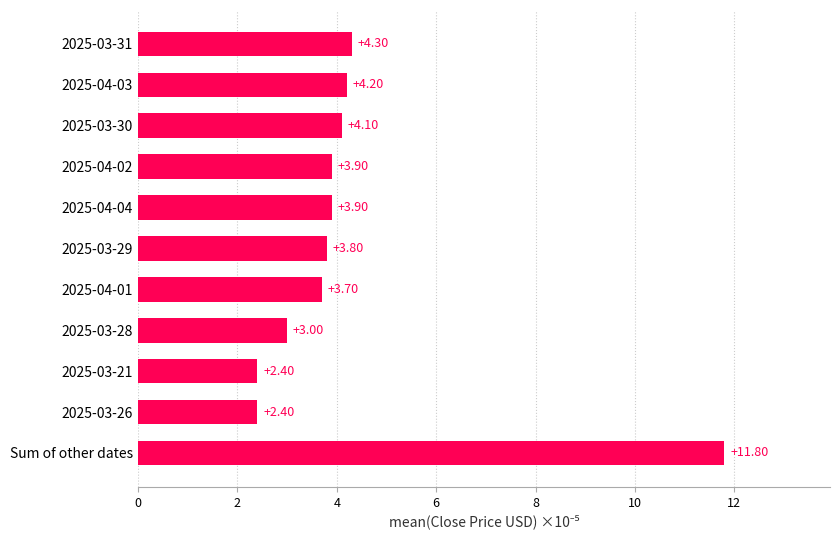

Which label corresponds to the largest value in the chart?

Sum of other dates